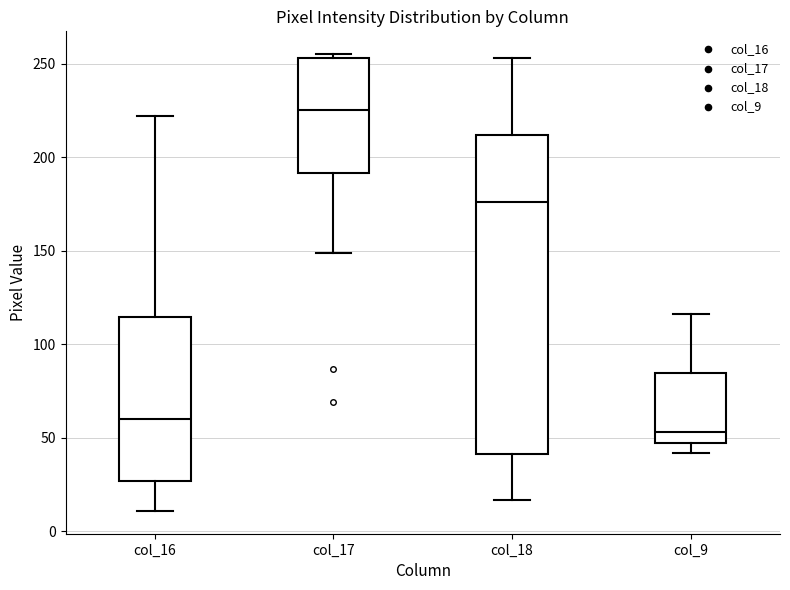

Comparing the boxes themselves (not the whiskers), which one is the tallest?

col_18